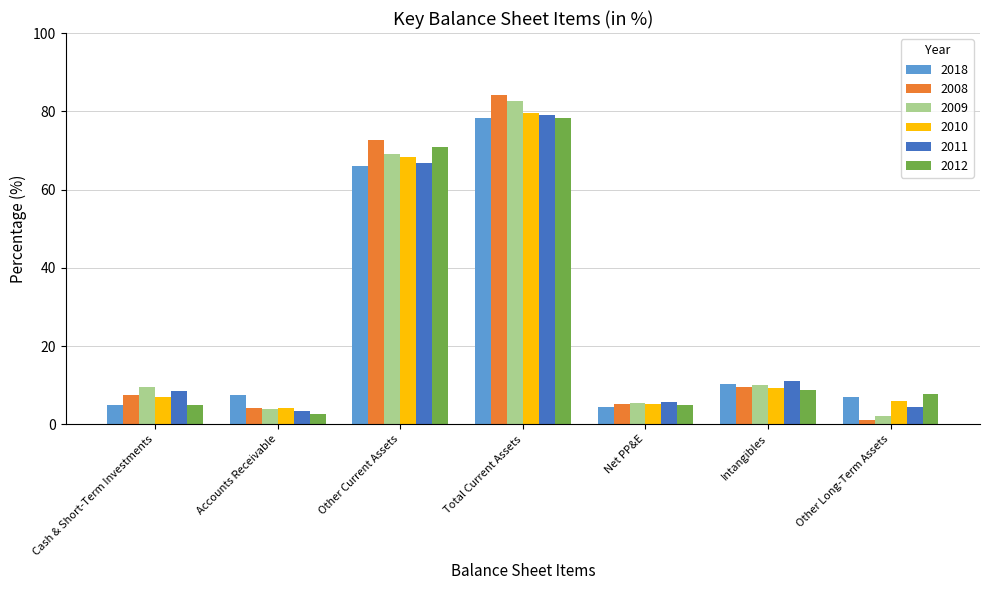

What is the spread (max minus min) of values at Cash & Short-Term Investments?

4.8